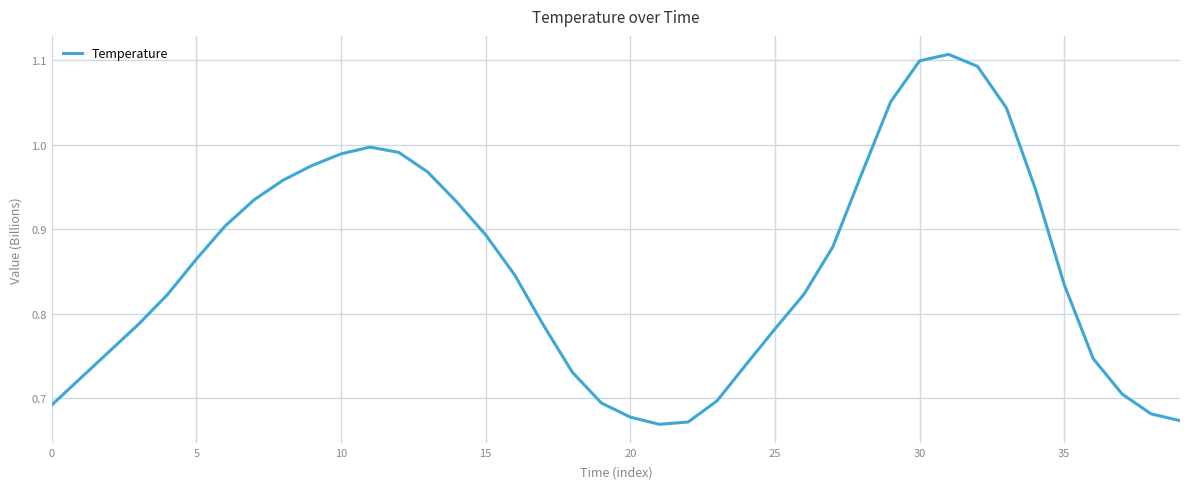

How many interior local peaks (higher than both neighbors) does the data have?

2